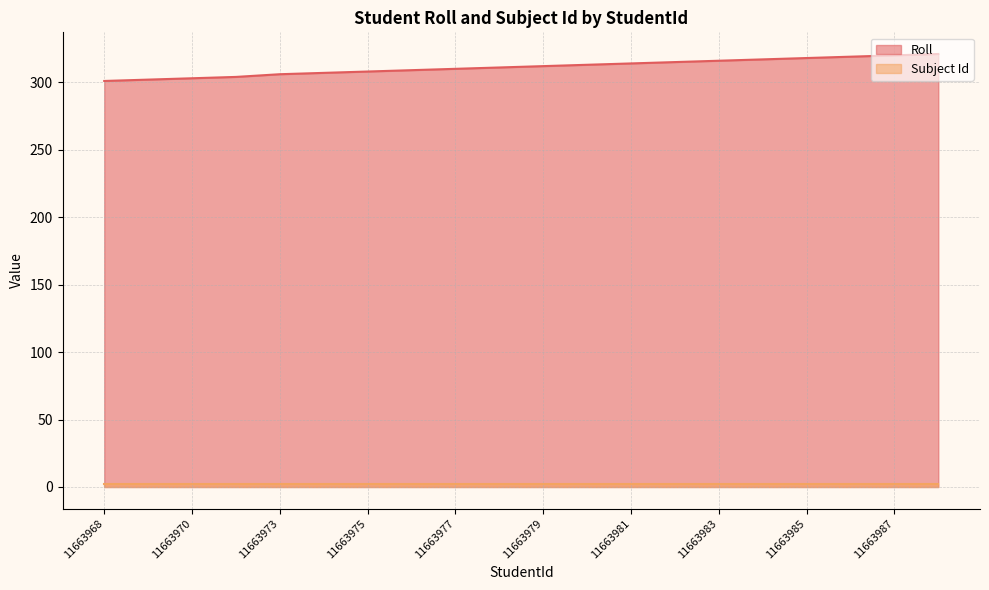

List the labels in order of value, smallest first.

11663968, 11663969, 11663970, 11663971, 11663973, 11663974, 11663975, 11663976, 11663977, 11663978, 11663979, 11663980, 11663981, 11663982, 11663983, 11663984, 11663985, 11663986, 11663987, 11663988